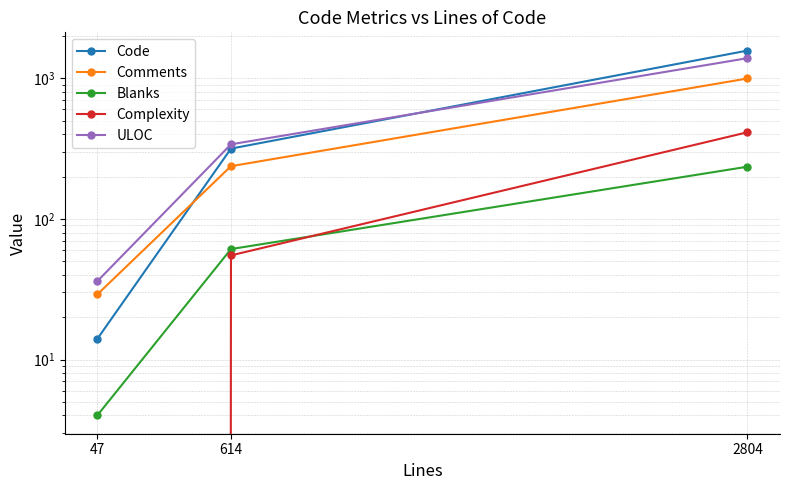

How many lines are shown in the chart?

5